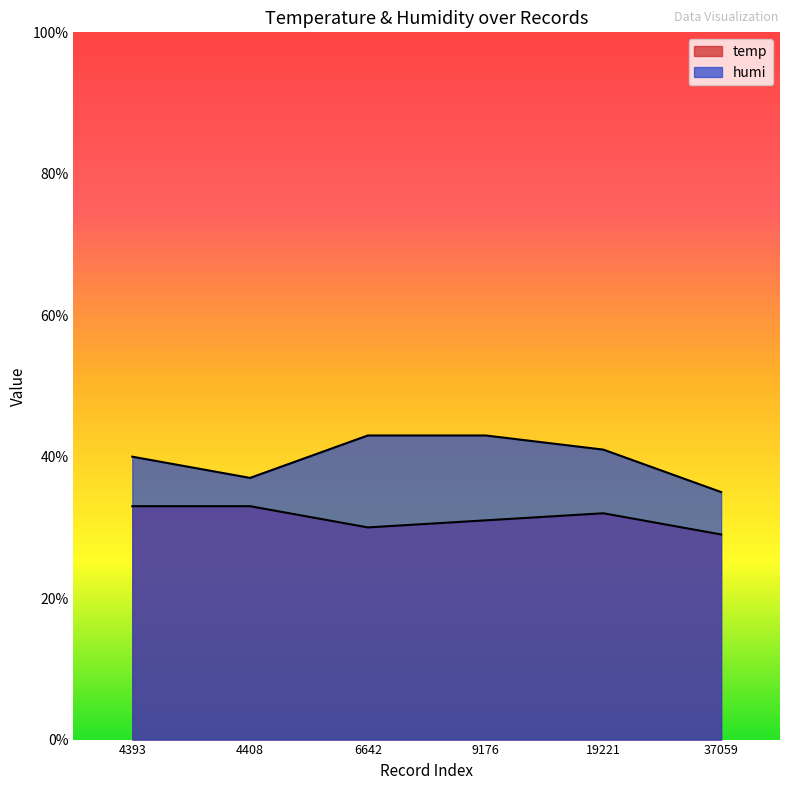

How many categories are shown in the chart?

6